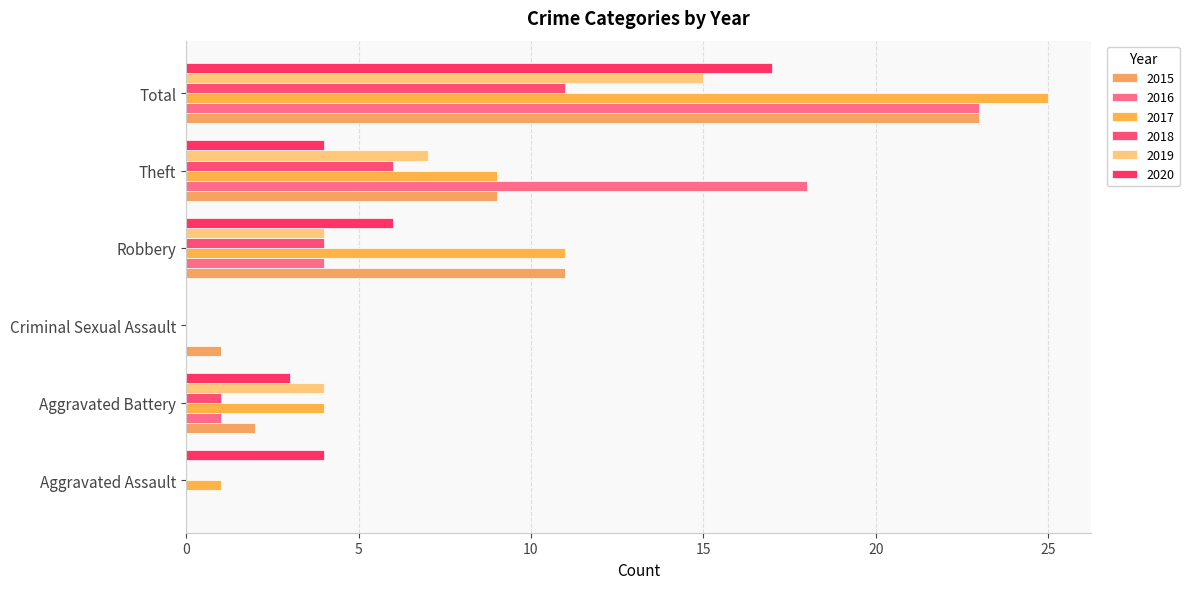

How many categories are shown in the chart?

6